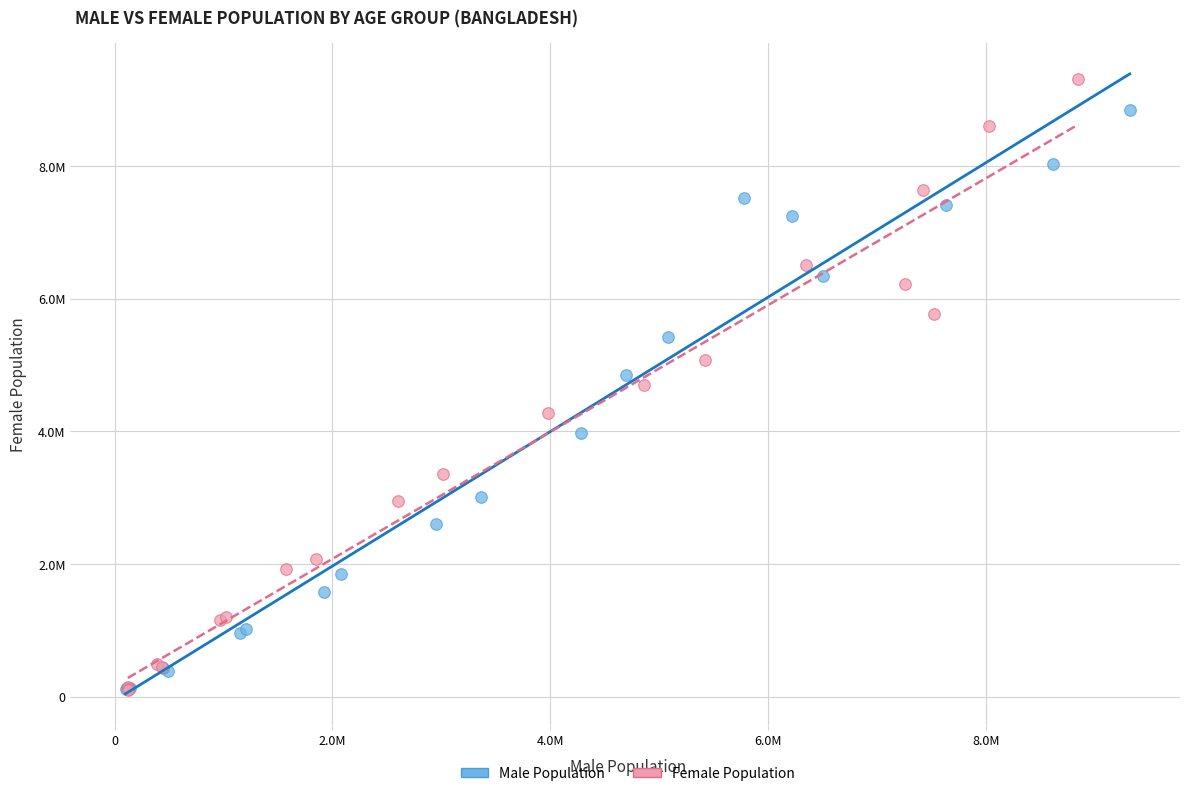

What are all the series names shown in the legend?

Male Population, Female Population